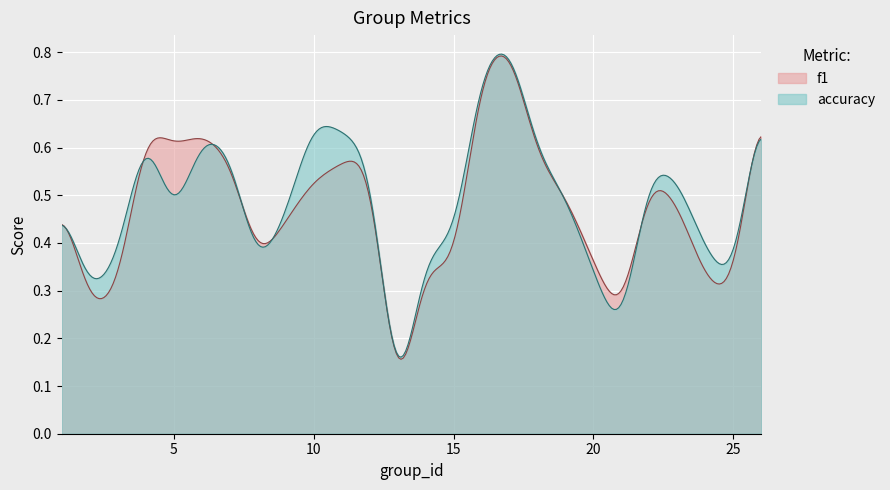

How many accuracy values are between 0 and 1?

300